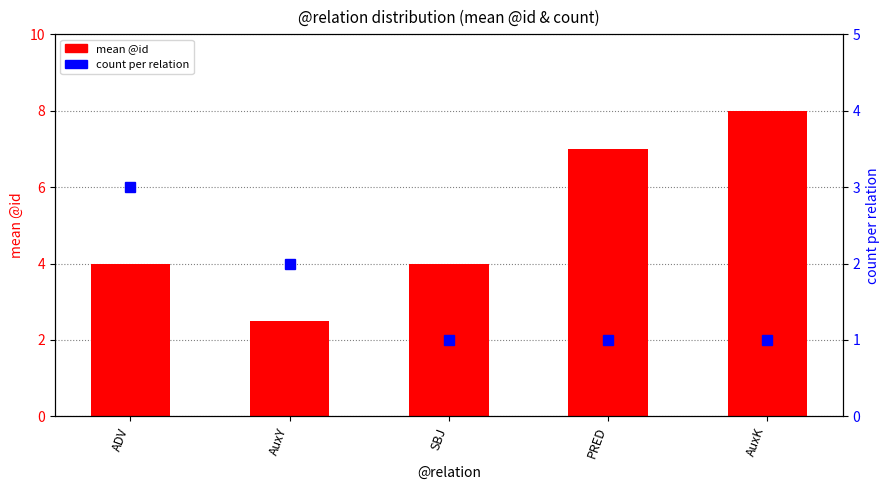

What is the smallest value displayed?

1.0